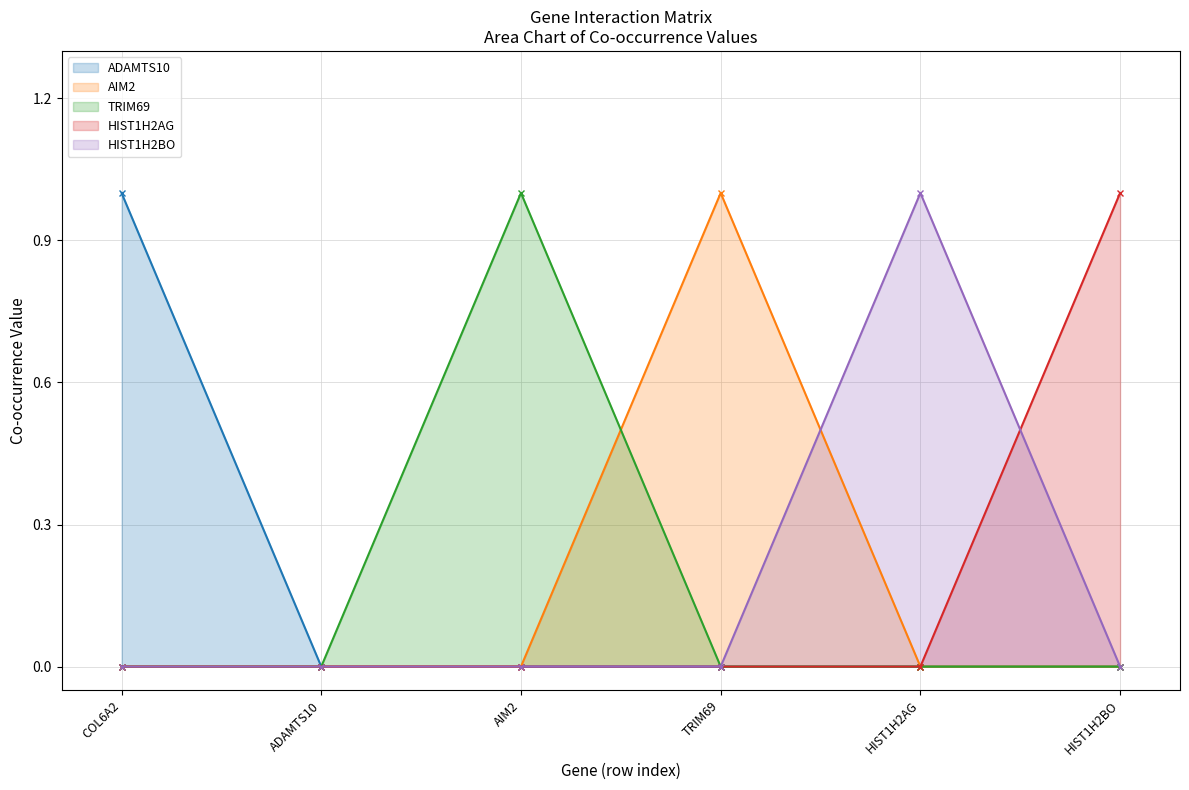

True or false: ADAMTS10 has more than 2 interior local peaks.

False